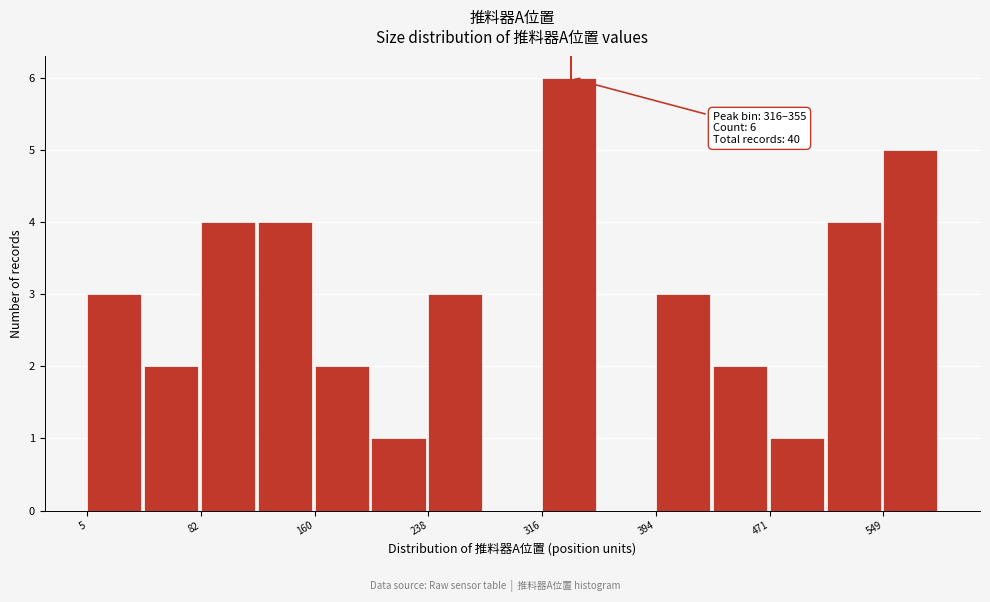

Read against the x-axis, roughly where is the centre of the tallest bar?

330